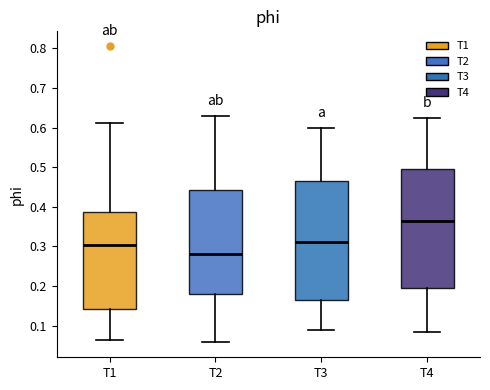

Where is the lower edge of the box for T4 on the y-axis? The values are not printed on the chart, so give them approximately, as read against the axis.

0.20